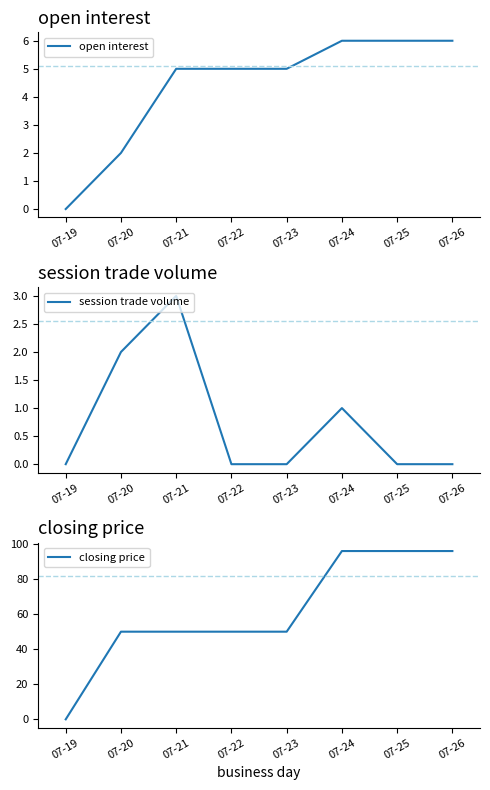

Reading left to right, list all the values displayed in this chart.

open interest: 07-19=0	07-20=2	07-21=5	07-22=5	07-23=5	07-24=6	07-25=6	07-26=6
session trade volume: 07-19=0	07-20=2	07-21=3	07-22=0	07-23=0	07-24=1	07-25=0	07-26=0
closing price: 07-19=0	07-20=50	07-21=50	07-22=50	07-23=50	07-24=96	07-25=96	07-26=96